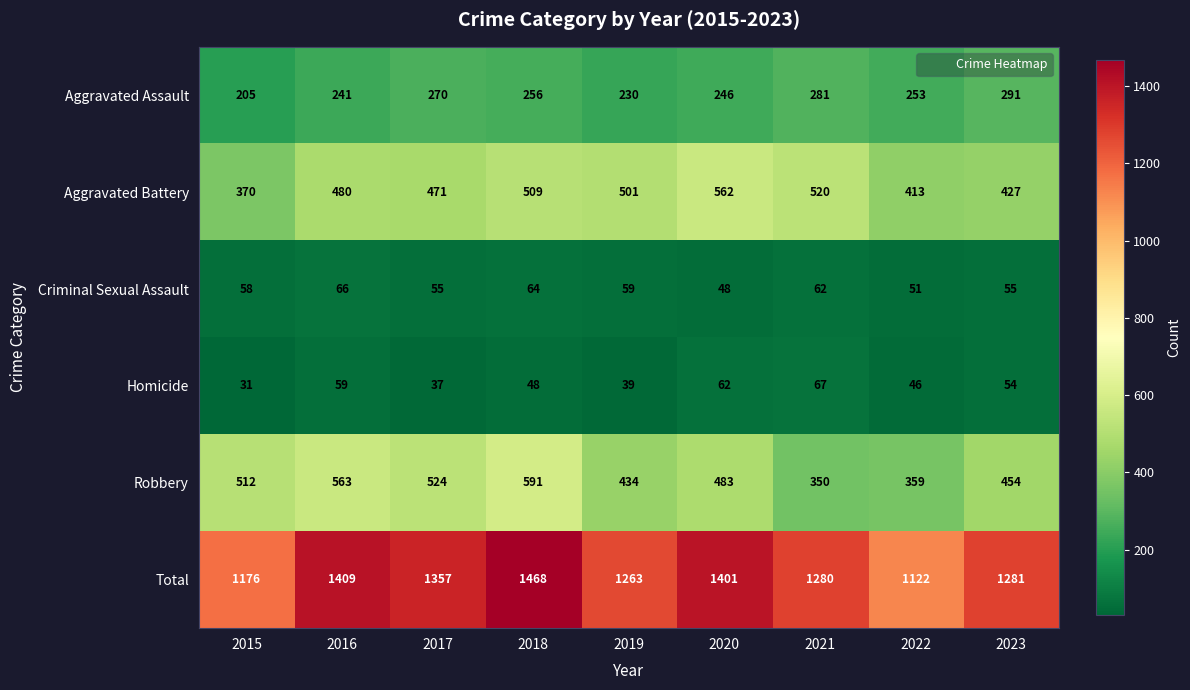

What is the total value across all series at 2017?

2714